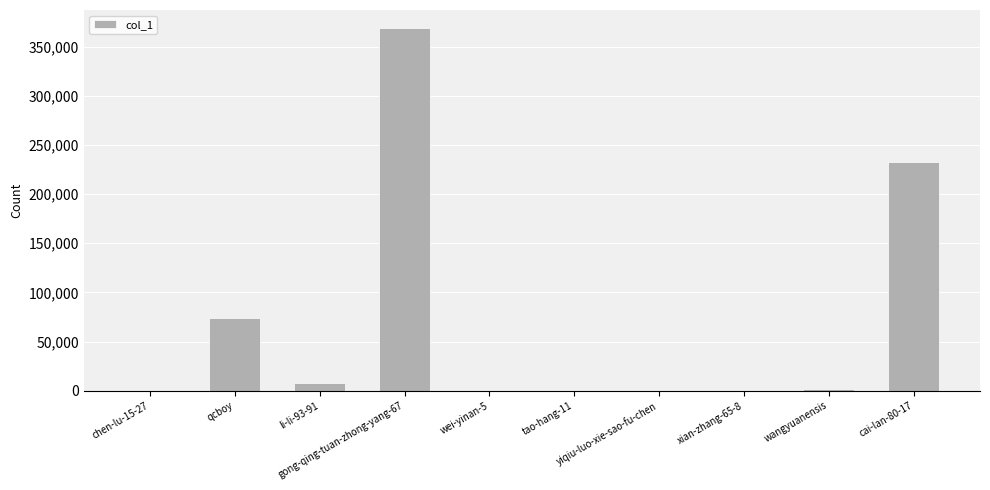

What is the maximum value shown in the chart?

368842